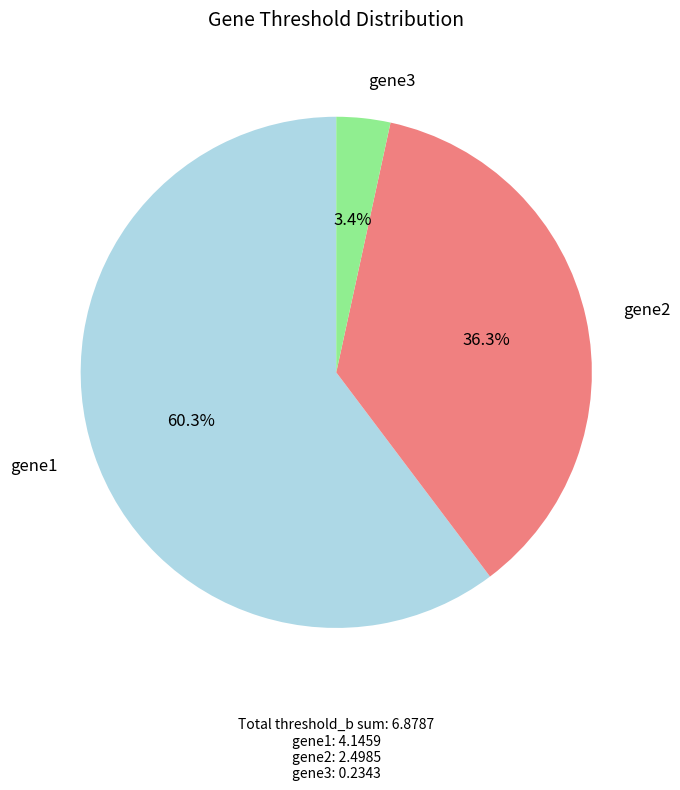

Rank the categories by value from highest to lowest.

gene1, gene2, gene3